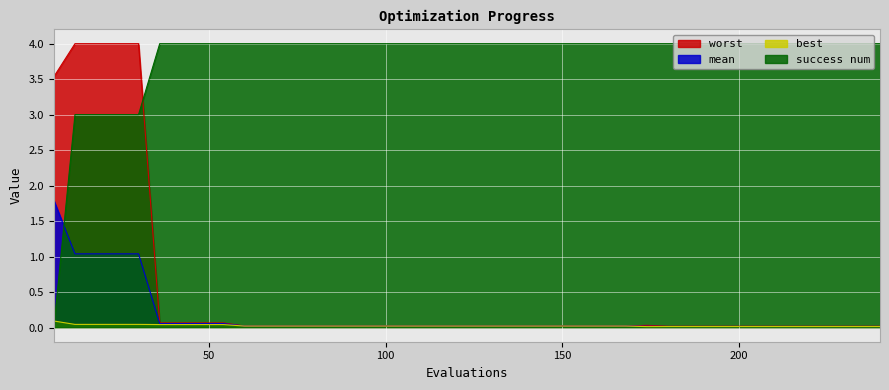

True or false: worst has a value of 0.0 at 150.

False